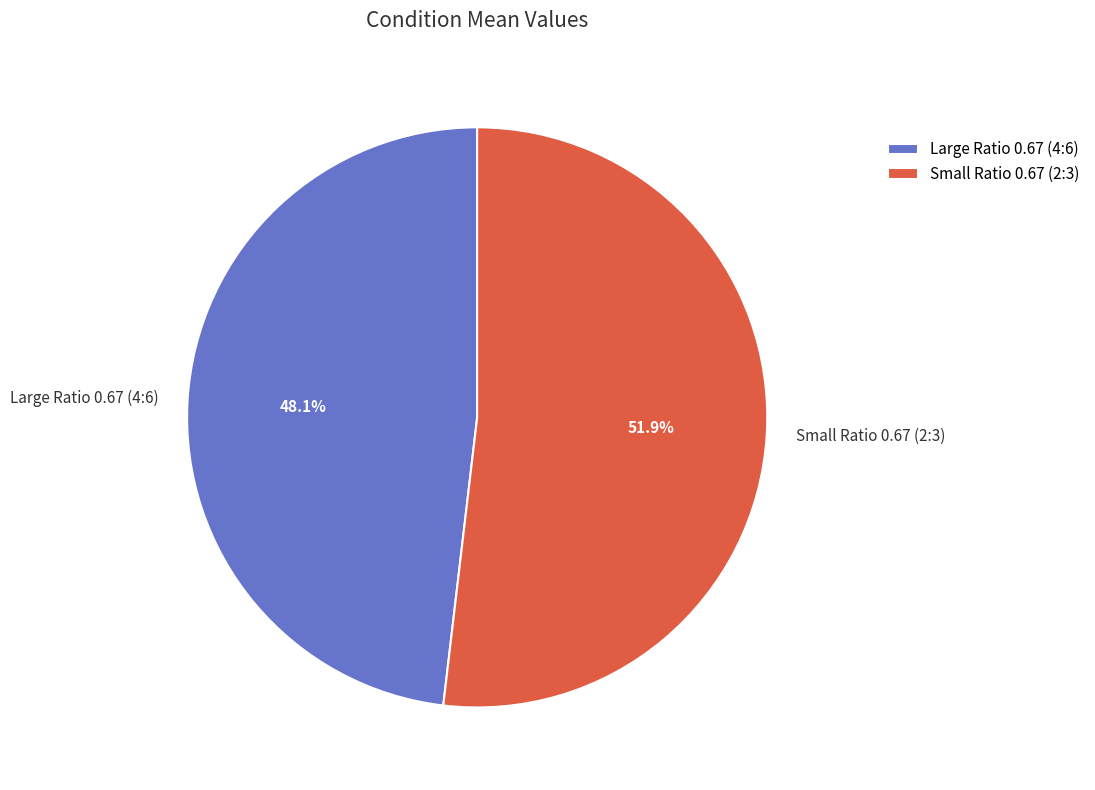

Is there any slice that represents more than half of the pie?

Yes